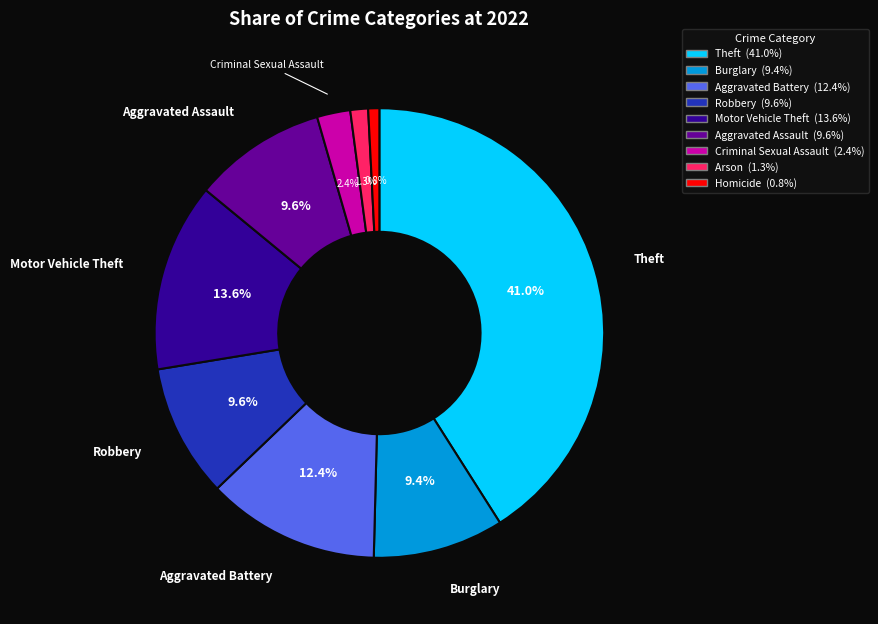

Is Homicide the majority of the pie?

No